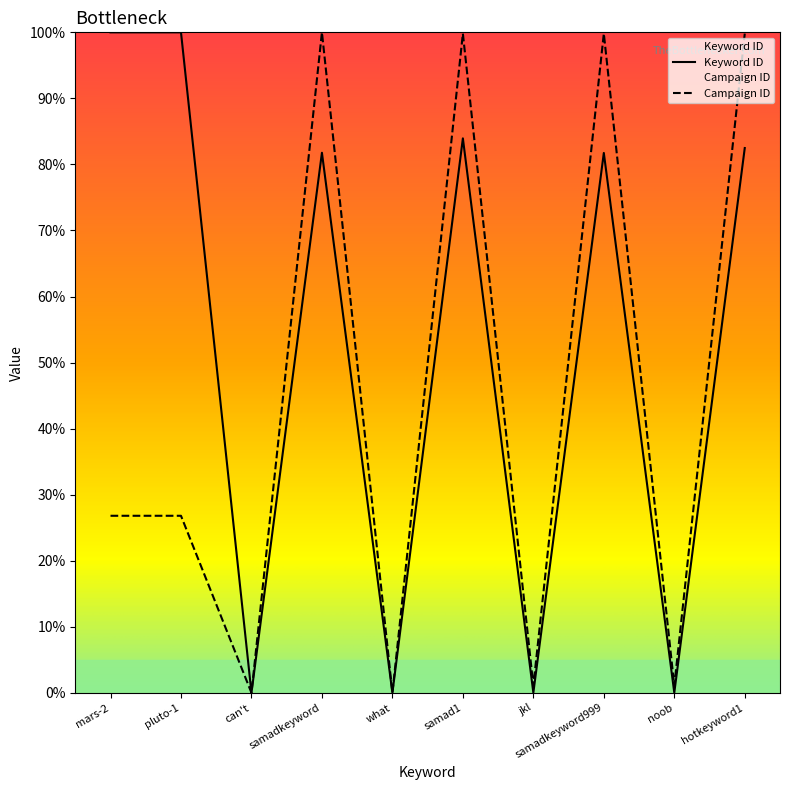

At jkl, list the series in order from largest to smallest.

Campaign ID, Keyword ID